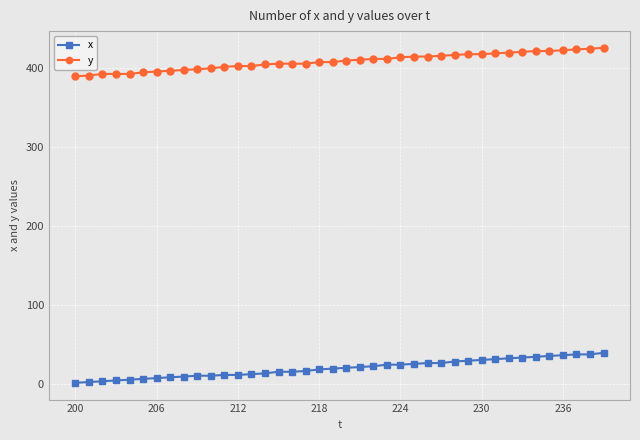

What is the maximum value for y?

425